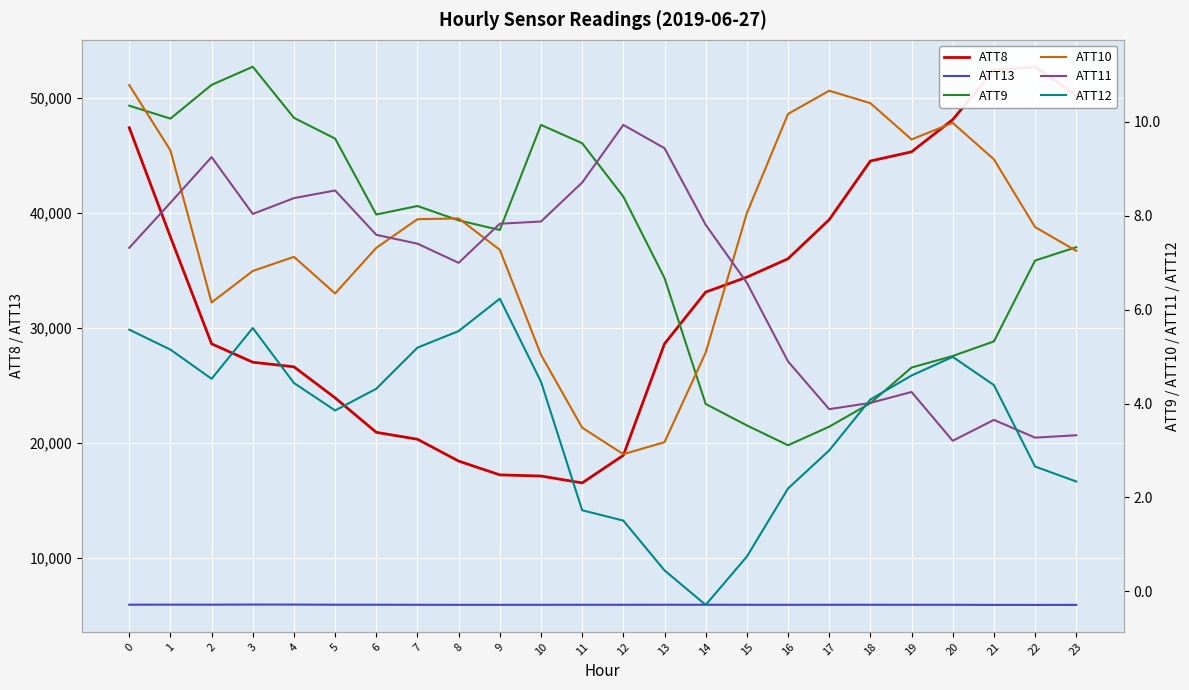

Rank the series at 13 from highest to lowest value.

ATT8, ATT13, ATT11, ATT9, ATT10, ATT12